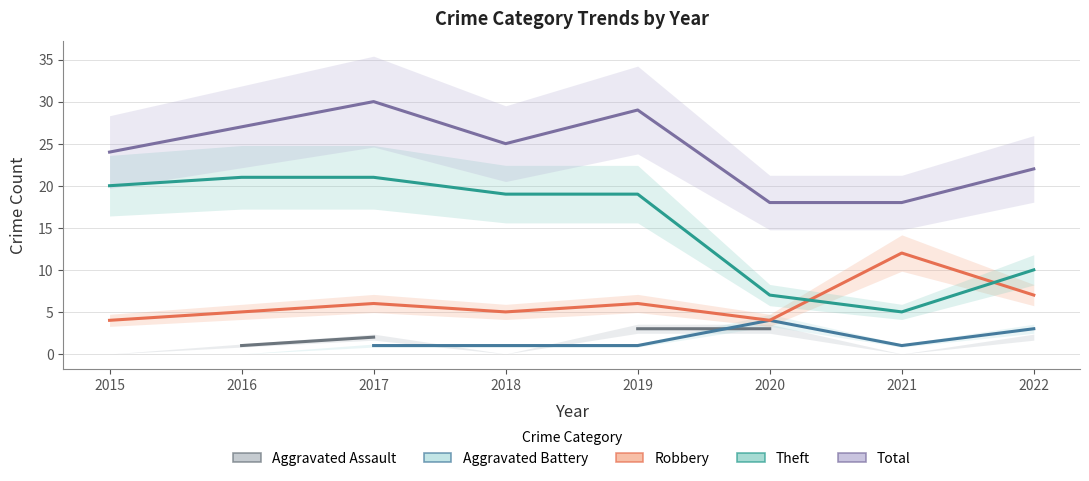

True or false: Total and Theft cross at least once.

False